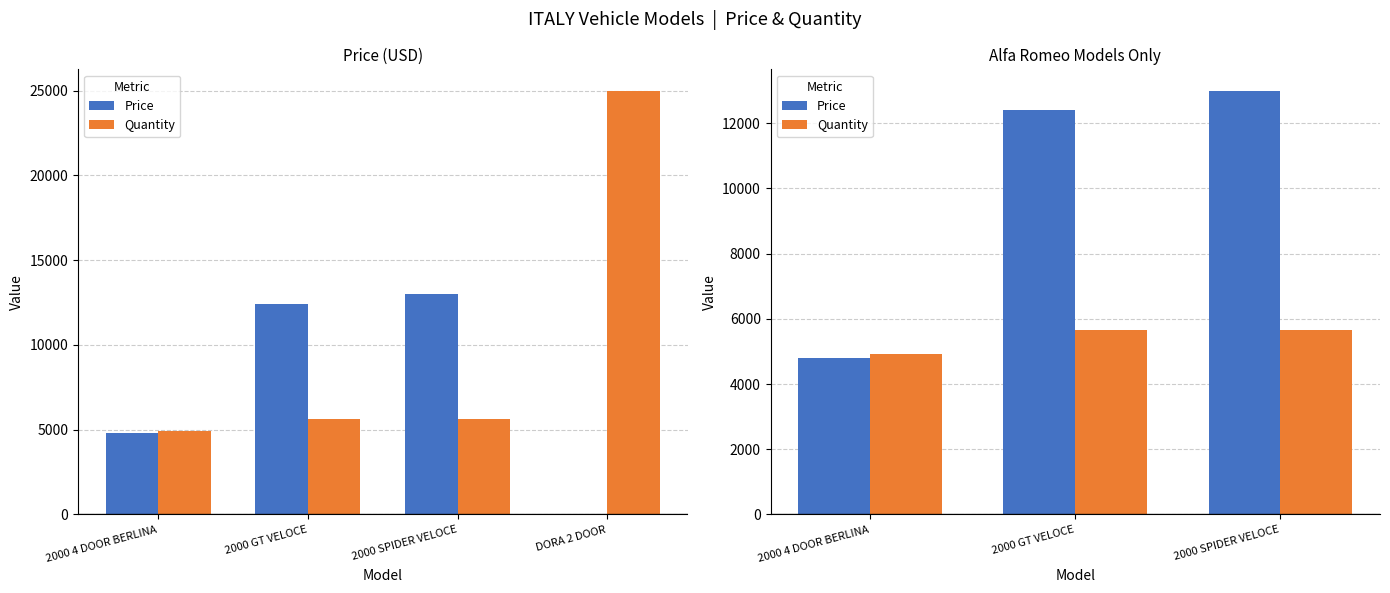

What is the total value across all series at 2000 GT VELOCE?

18060